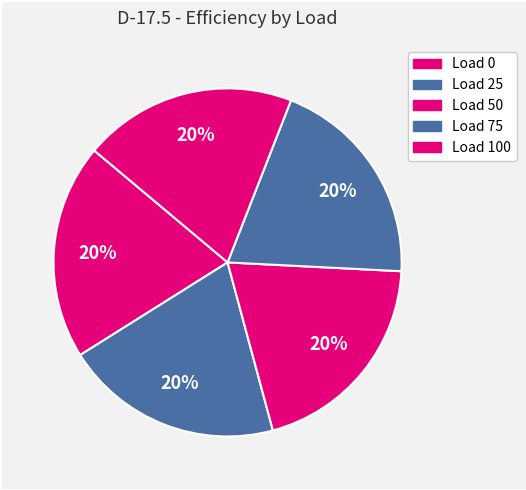

How many segments does this pie chart have?

5